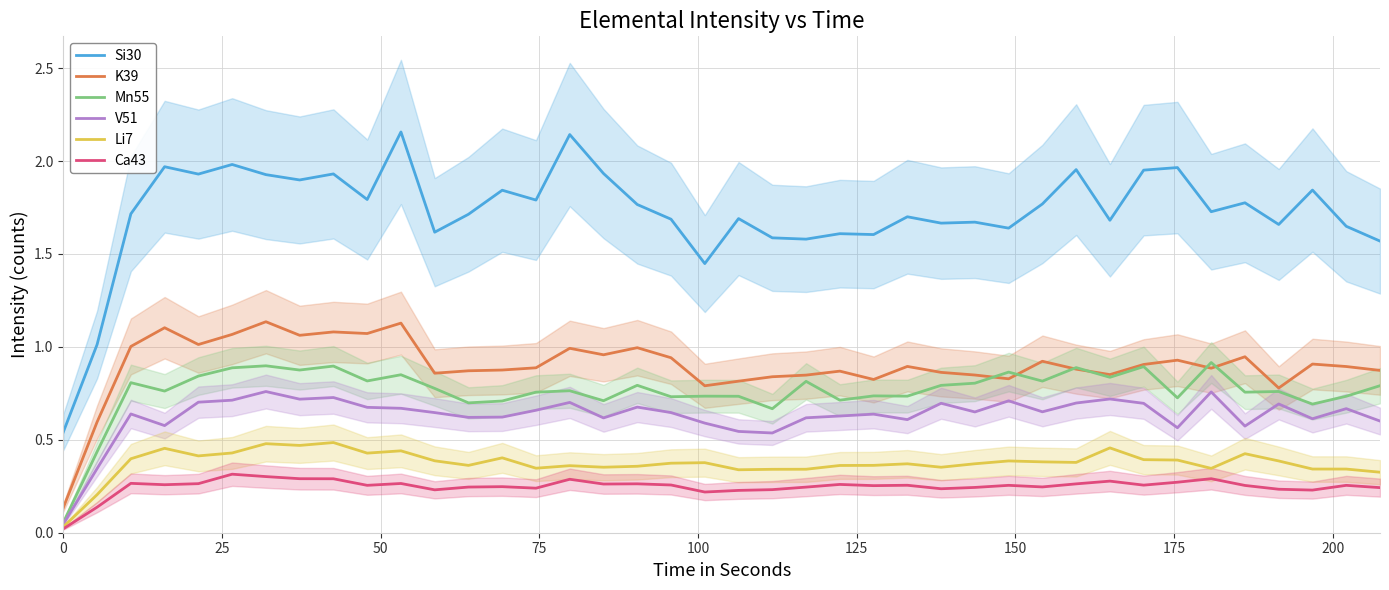

True or false: K39 and Si30 cross at least once.

False